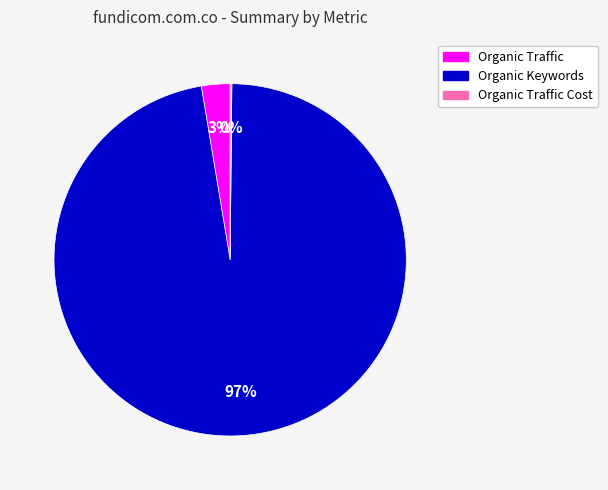

Is there any slice that represents more than half of the pie?

Yes